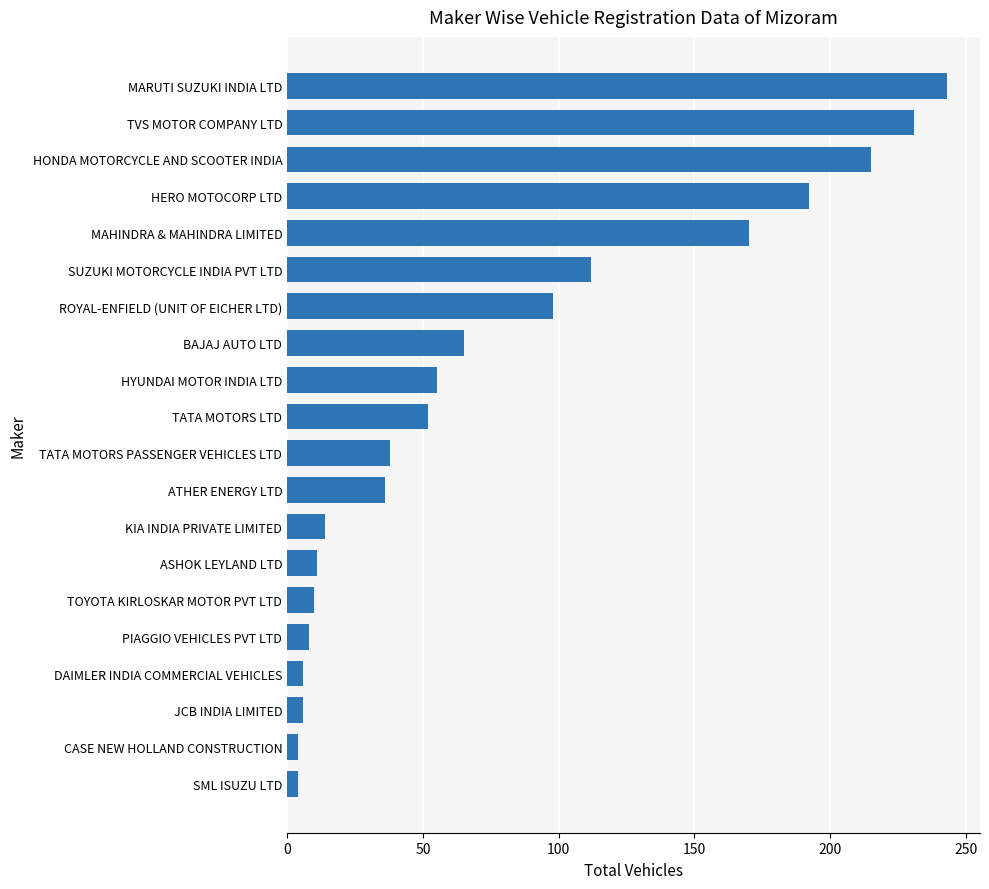

Is it true that the value at HONDA MOTORCYCLE AND SCOOTER INDIA is 333?

False